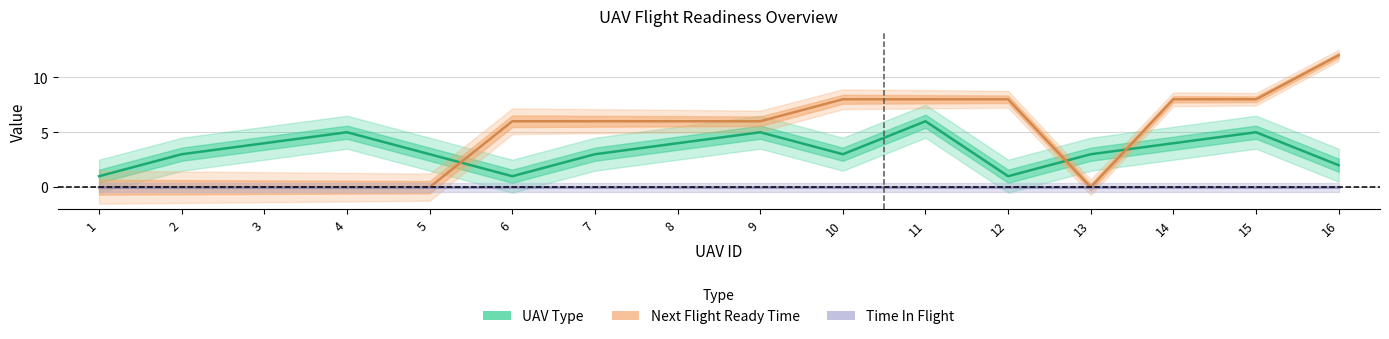

Is this an area chart (filled region under the line)?

No